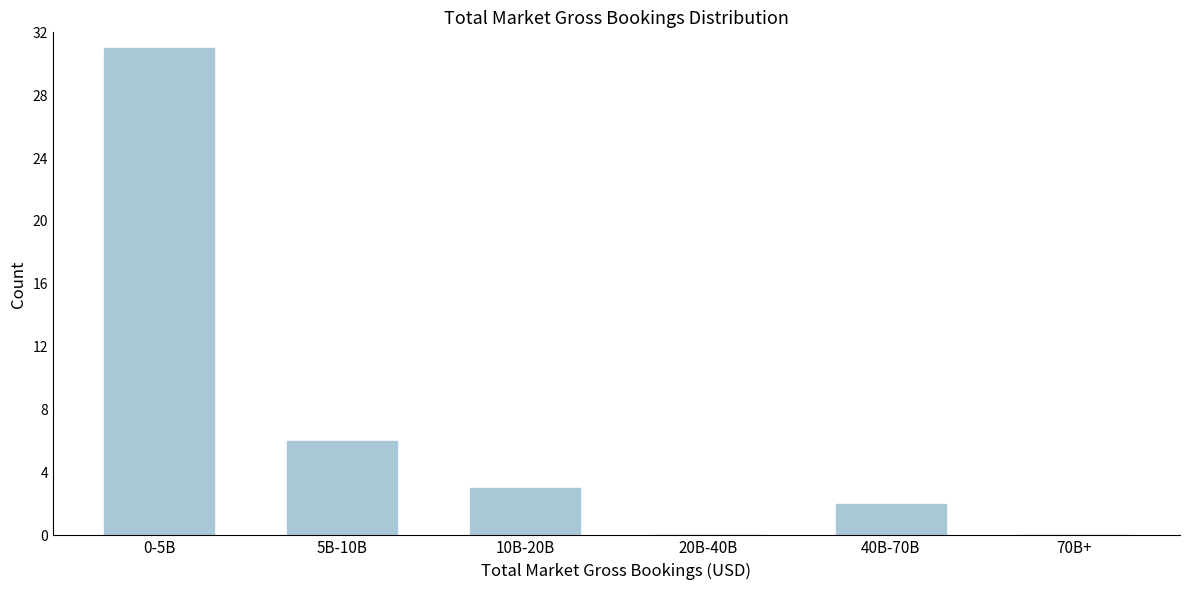

Reading left to right, what are all the values shown in this chart?

0-5B=31	5B-10B=6	10B-20B=3	20B-40B=0	40B-70B=2	70B+=0